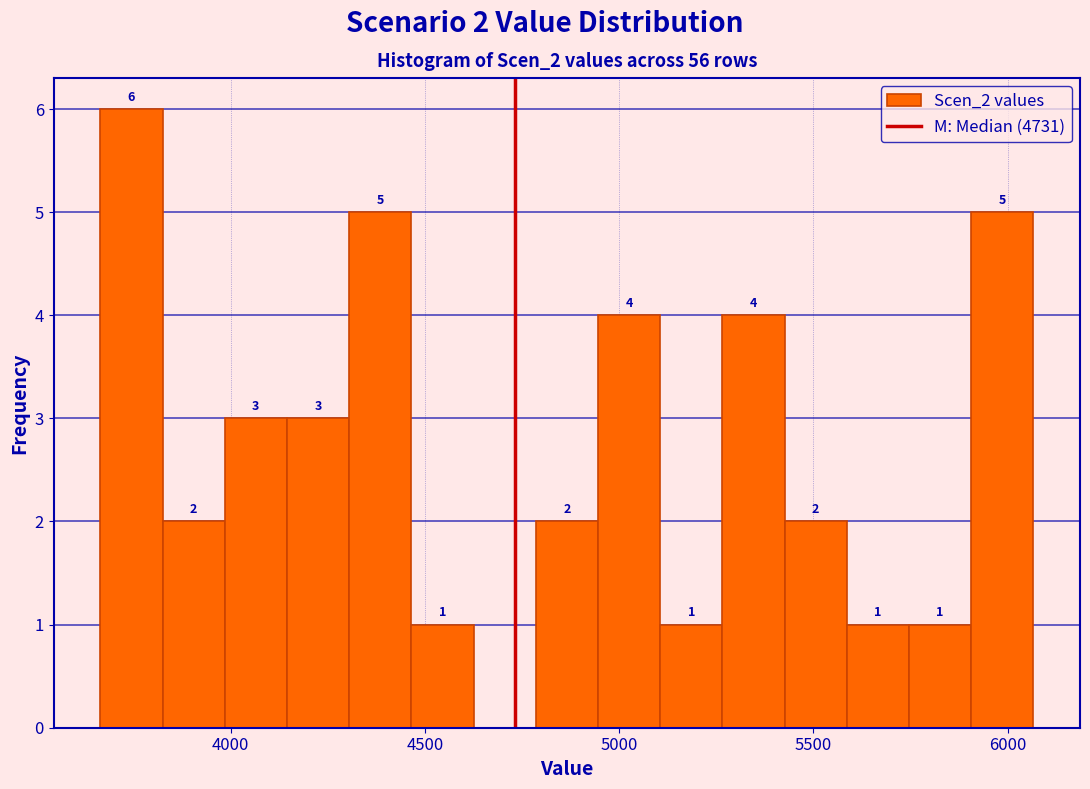

Read against the x-axis, roughly where is the centre of the tallest bar?

3750